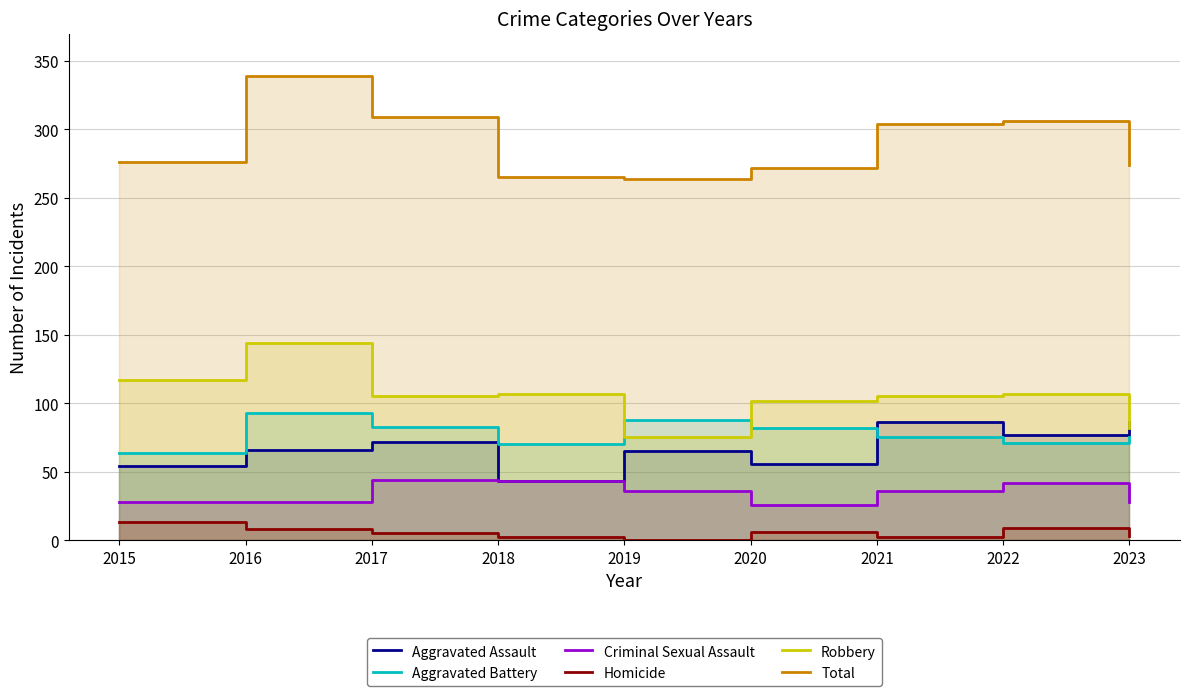

Rank the series by their maximum value, from highest to lowest.

Total, Robbery, Aggravated Battery, Aggravated Assault, Criminal Sexual Assault, Homicide